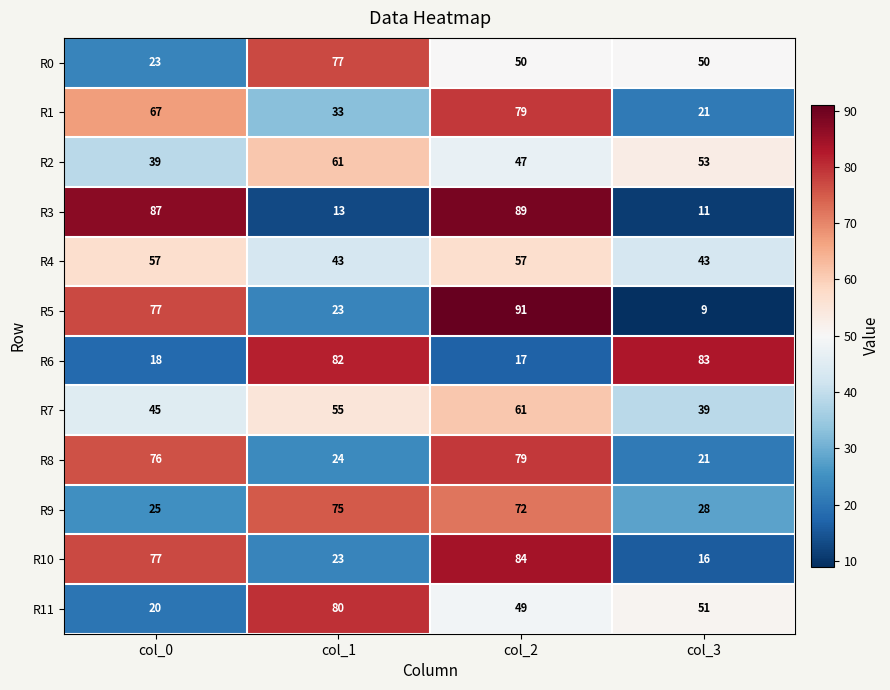

Which series has the largest range (max minus min)?

R5